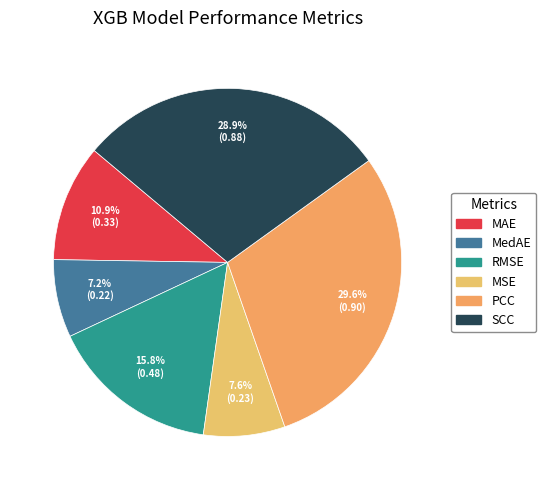

Is it true that PCC is 30% of the pie?

True